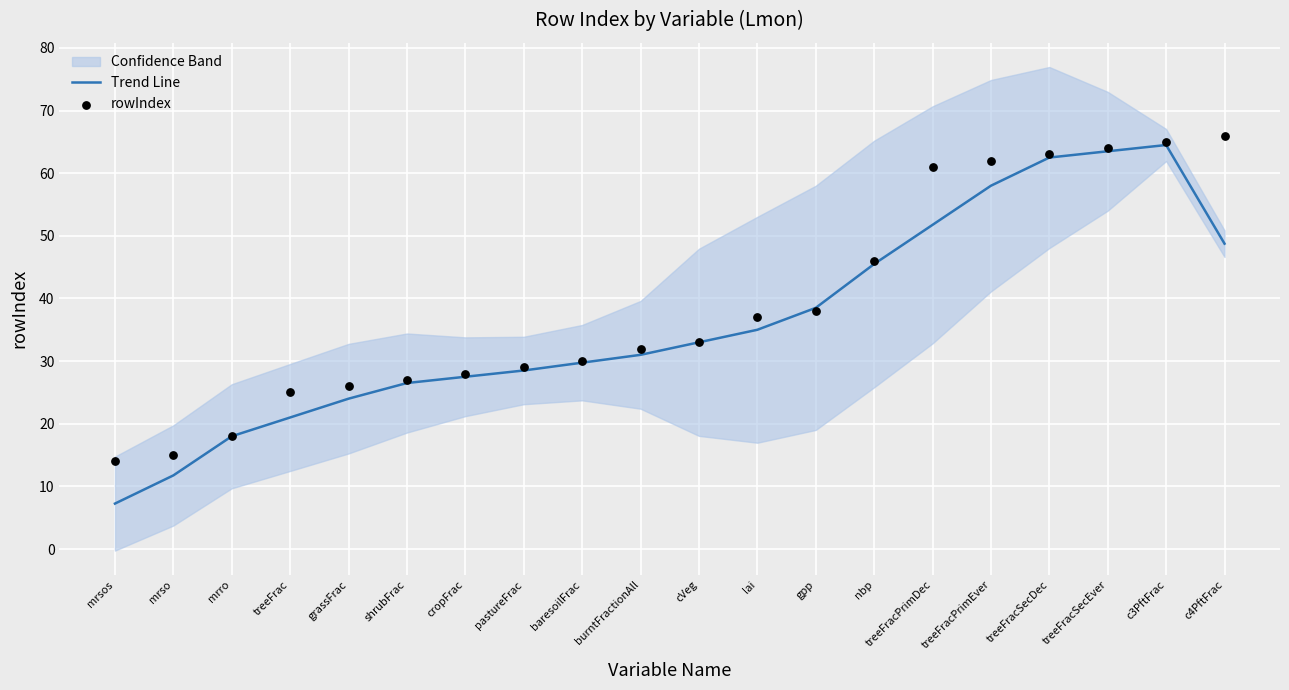

The value of Trend Line at burntFractionAll is 31.0. True or false?

True